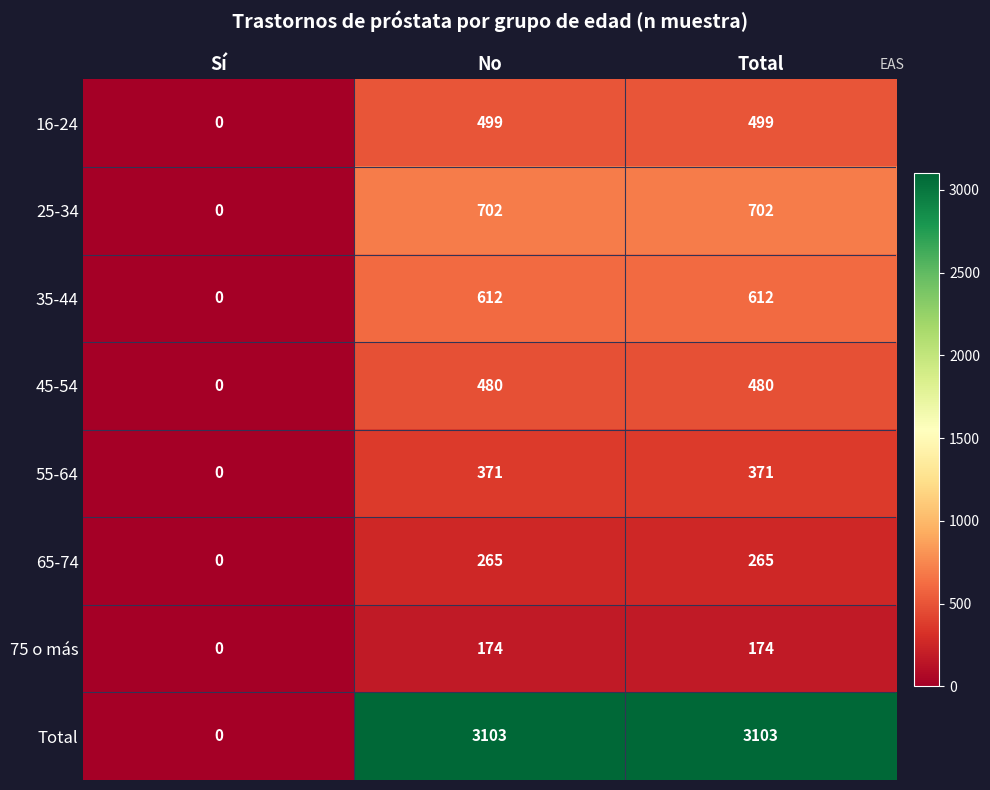

Reading left to right, what are all the values shown in this chart?

16-24: 0	499	499
25-34: 0	702	702
35-44: 0	612	612
45-54: 0	480	480
55-64: 0	371	371
65-74: 0	265	265
75 o más: 0	174	174
Total: 0	3103	3103